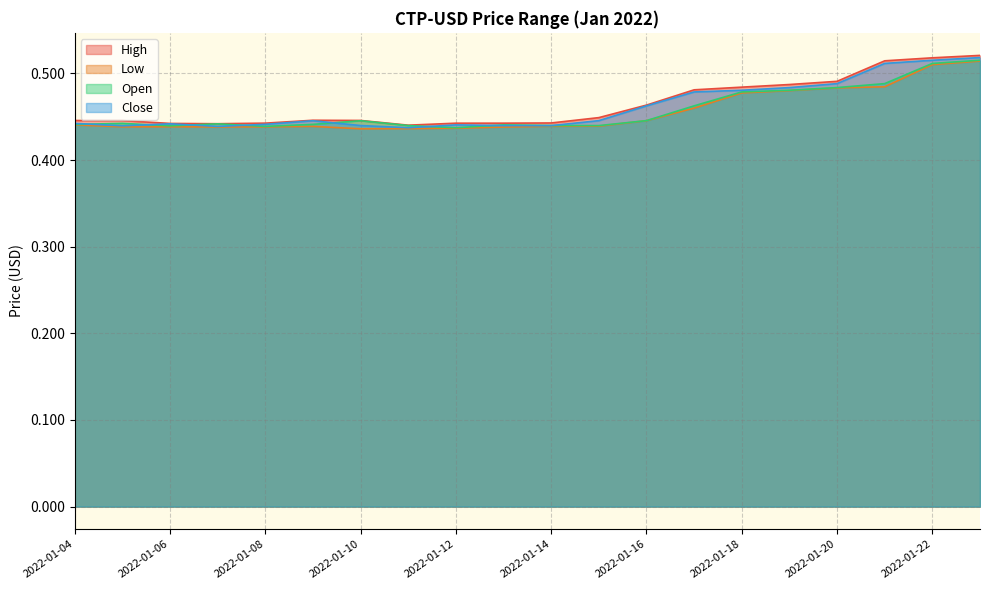

List the series in order of their overall mean, lowest first.

Low, Open, Close, High